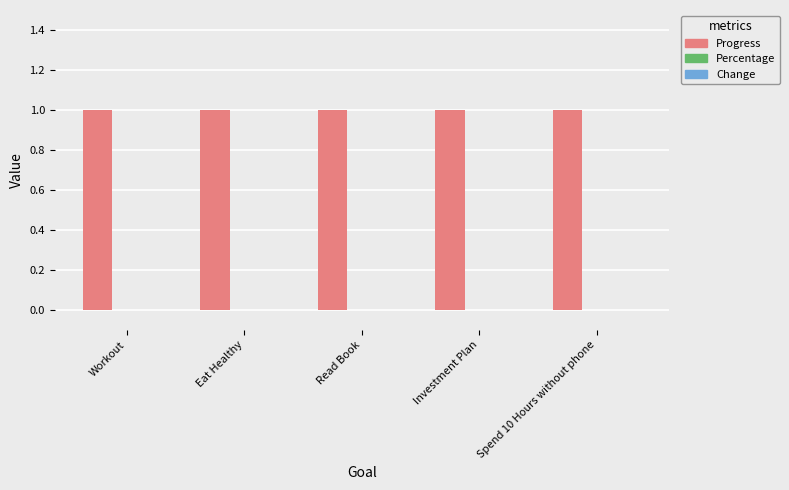

What position from the right is Investment Plan?

2